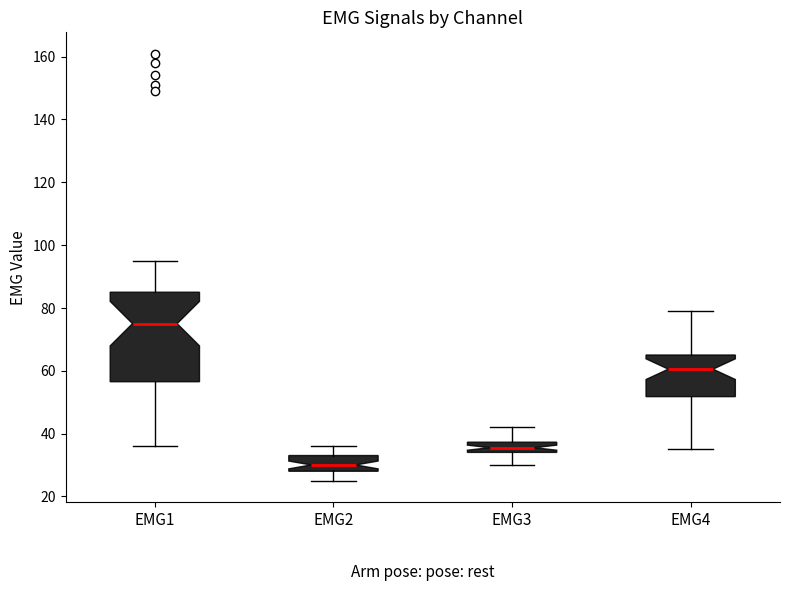

Reading left to right, read every box against the y-axis: the position of its median line, the range the box covers, and the ends of its whiskers. The values are not printed on the chart, so give them approximately, as read against the axis.

EMG1: median 76, box 56 to 86, whiskers 36 to 96
EMG2: median 30, box 28 to 34, whiskers 26 to 36
EMG3: median 36, box 34 to 38, whiskers 30 to 42
EMG4: median 60, box 52 to 66, whiskers 36 to 80